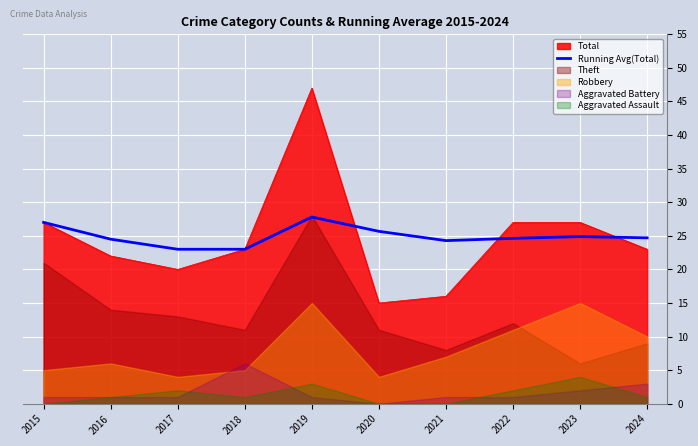

The Running Avg(Total) series shows 12.6 at 2016. True or false?

False